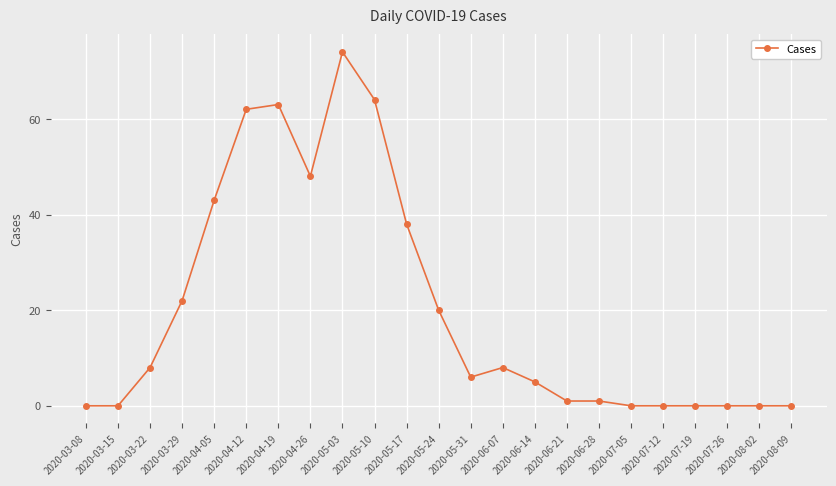

What is the value of the 11th point from the left?

38